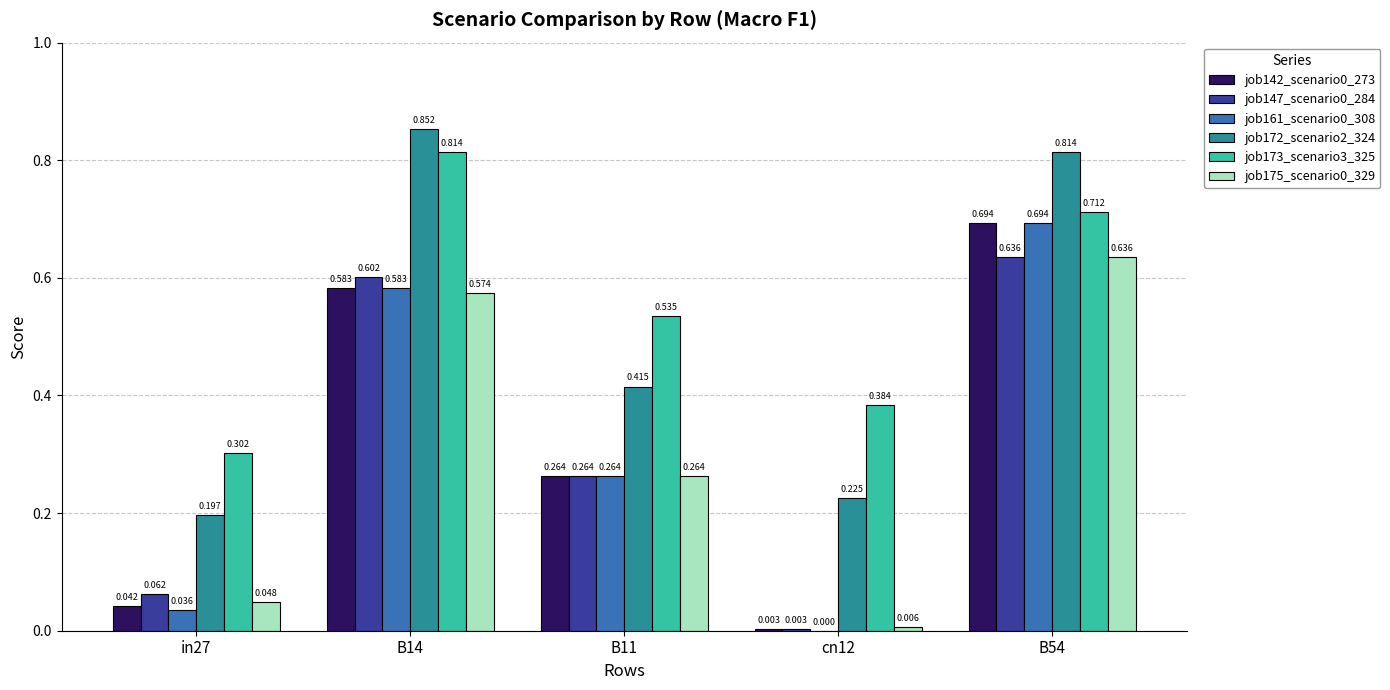

Is it true that job172_scenario2_324 equals 1.2 at B14?

False